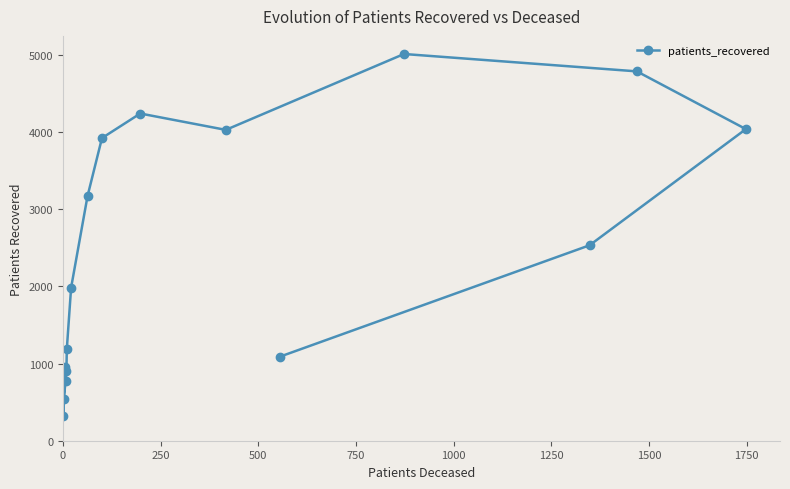

What is the value of the 14th point from the left?

2532